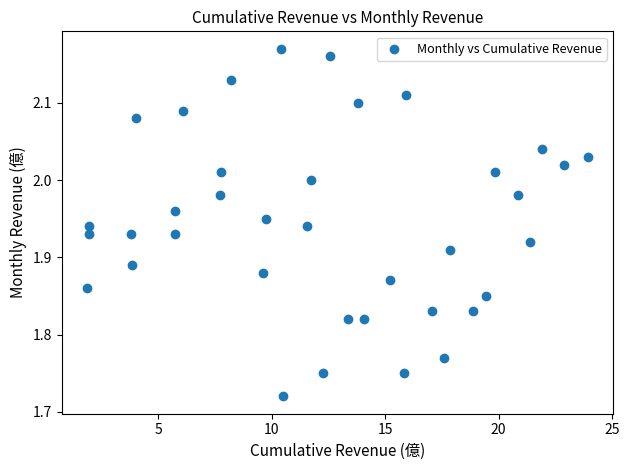

What is the range of X values (max minus min)?

22.1